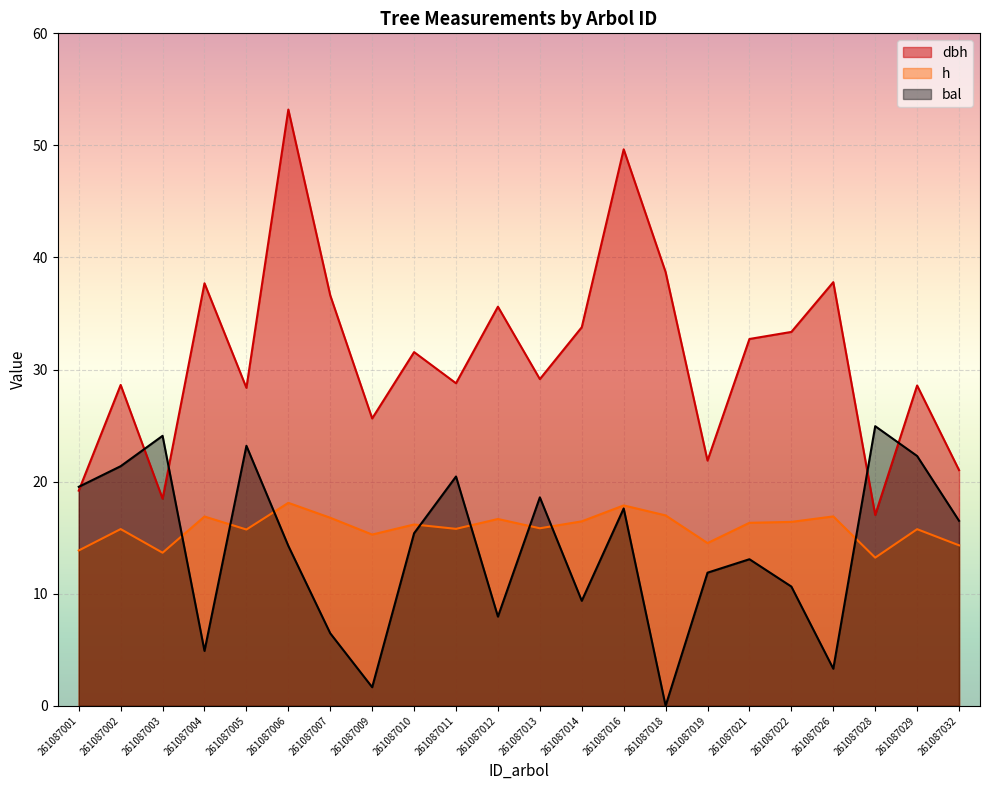

Reading left to right, extract all data points from this chart.

dbh: 19.2	28.6	18.5	37.7	28.4	53.2	36.6	25.6	31.6	28.8	35.6	29.1	33.8	49.6	38.7	21.9	32.7	33.4	37.8	17.0	28.6	21.0
h: 13.9	15.8	13.7	16.9	15.7	18.1	16.8	15.3	16.2	15.8	16.7	15.8	16.5	17.9	17.0	14.5	16.3	16.4	16.9	13.2	15.8	14.3
bal: 19.5	21.4	24.1	4.9	23.2	14.3	6.5	1.7	15.4	20.5	8.0	18.6	9.4	17.6	0.0	11.9	13.1	10.6	3.3	24.9	22.3	16.5